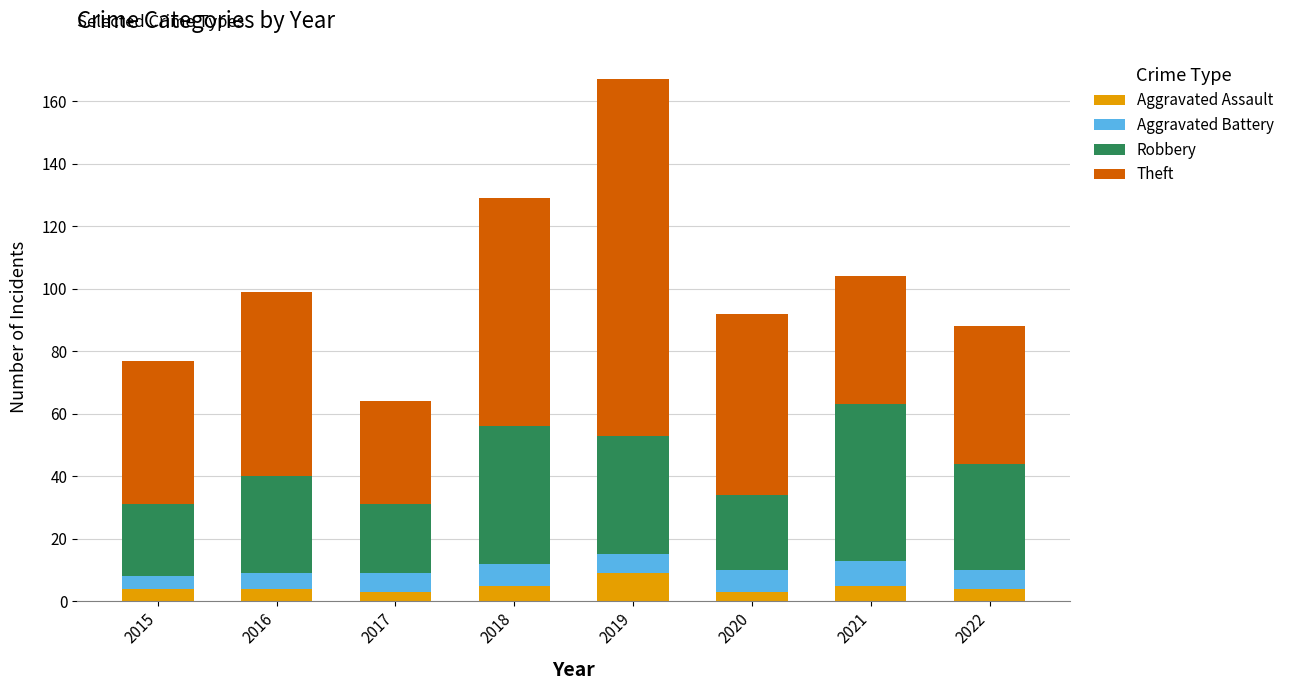

At which category is the sum across all series the highest?

2019